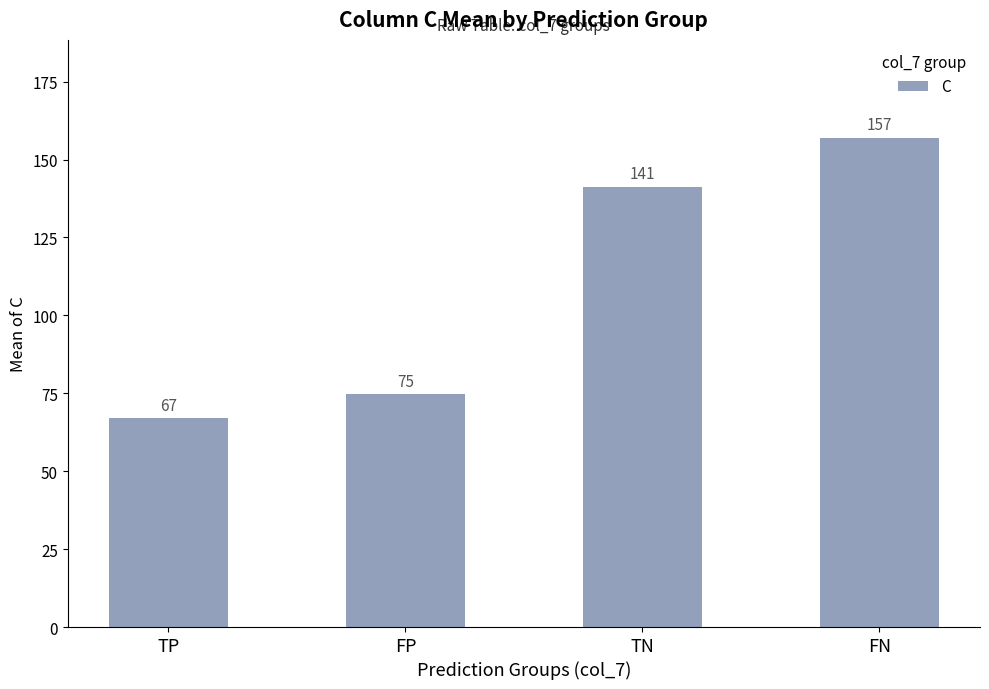

What is the change in value from FP to TN?

+66.7